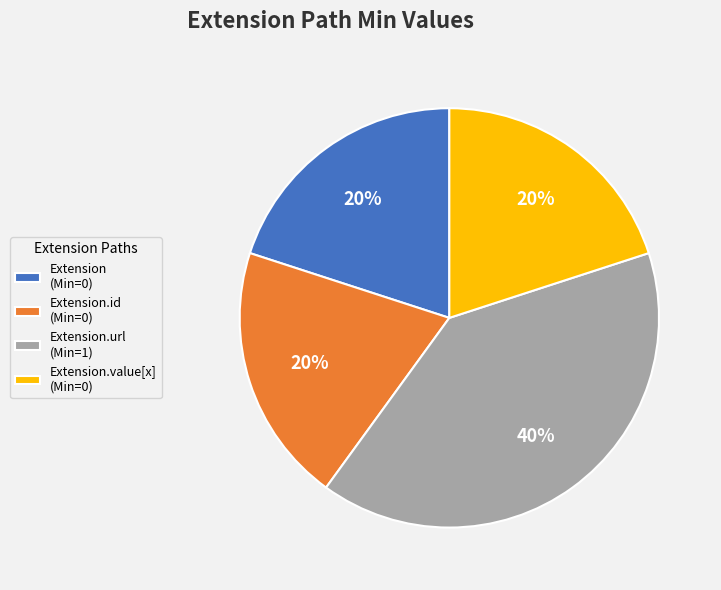

What is the ratio of the value at Extension (Min=0) to the value at Extension.url (Min=1)?

0.5